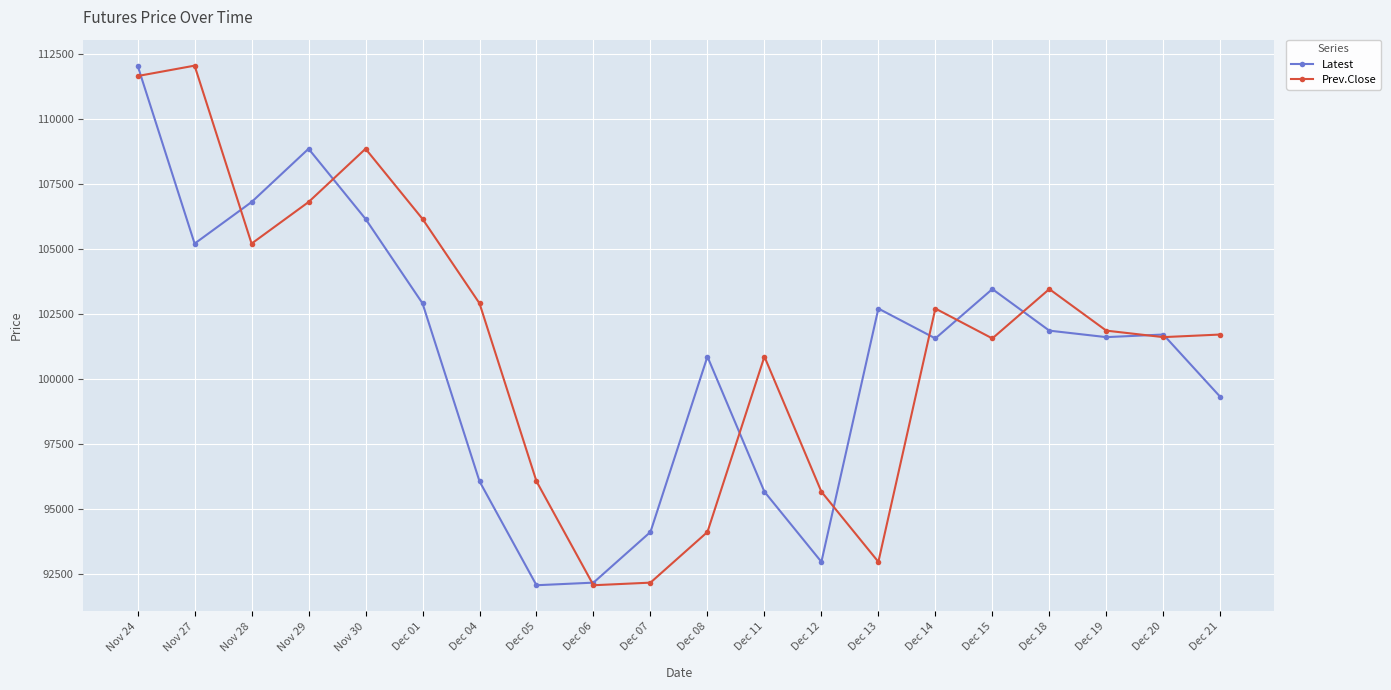

Rank the series at Dec 04 from lowest to highest value.

Latest, Prev.Close